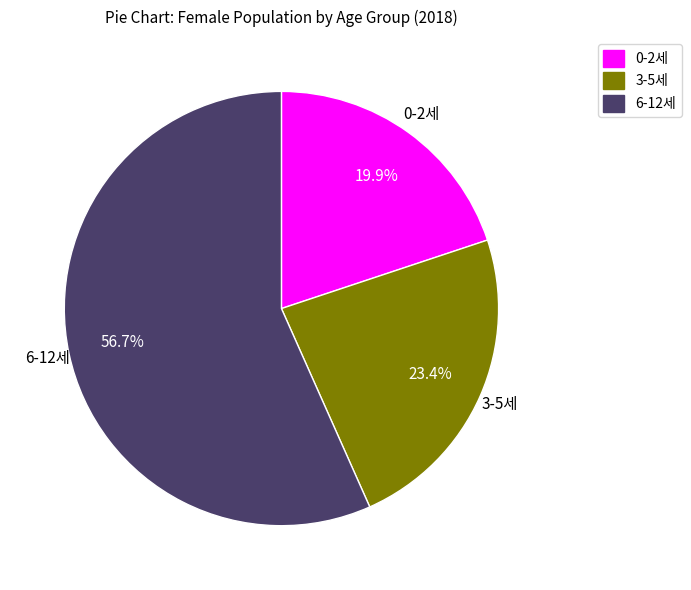

To the nearest percent, what is the difference between the largest and smallest slice percentages?

37%